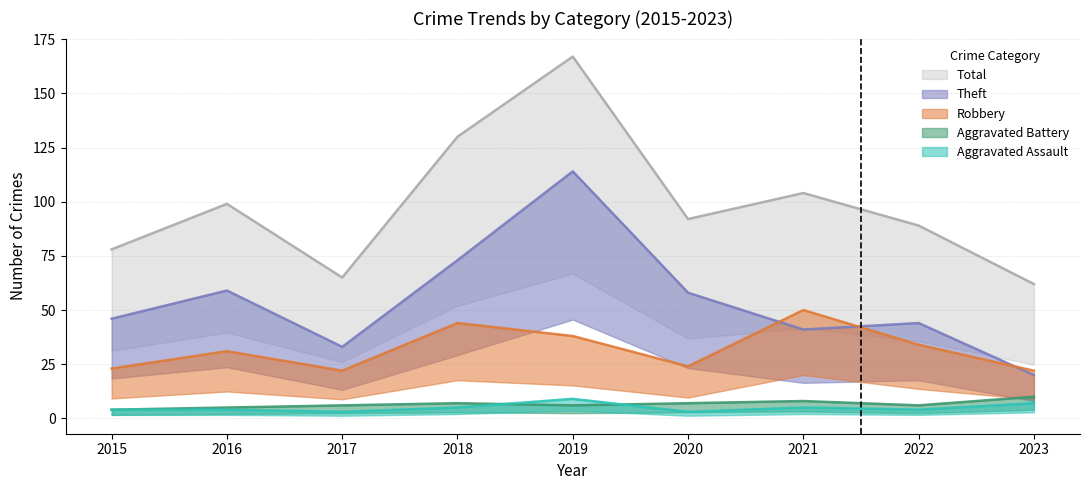

At which category does Total reach its first local peak?

2016